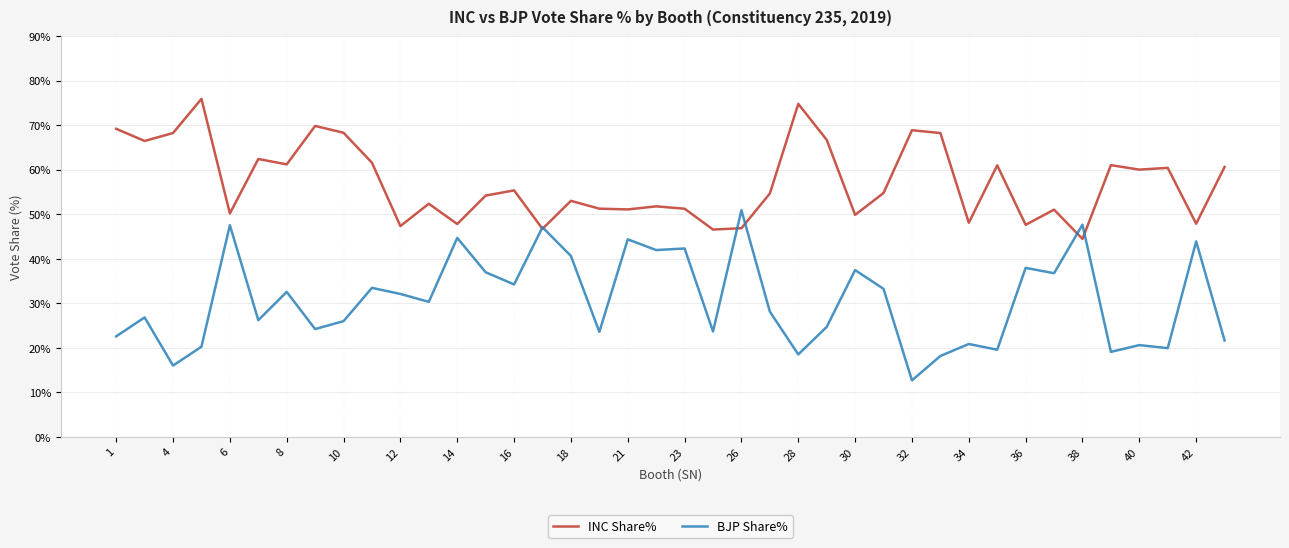

List the series in order of their overall mean, lowest first.

BJP Share%, INC Share%